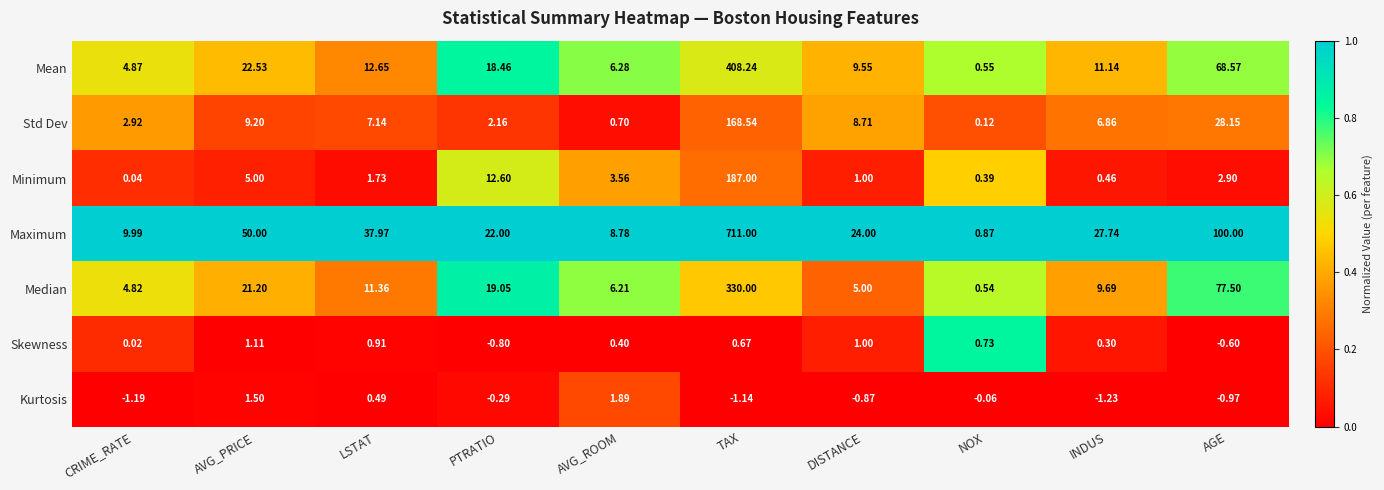

At NOX, list the series in order from smallest to largest.

Kurtosis, Std Dev, Minimum, Median, Mean, Skewness, Maximum